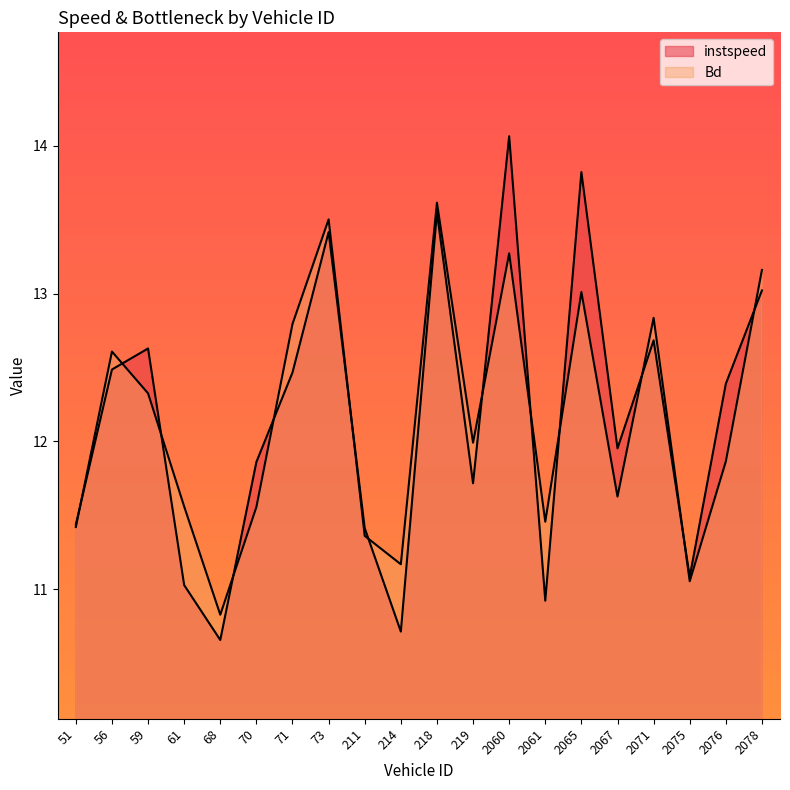

After their last crossing, which series has the higher values: instspeed or Bd?

Bd